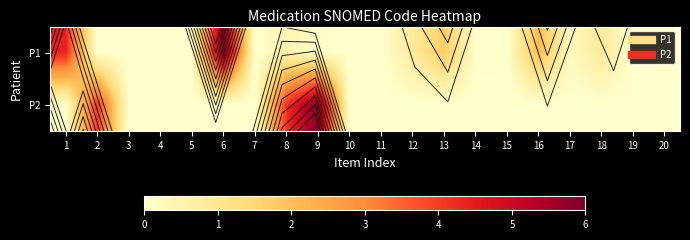

What is the sum of all P2 values?

14.2